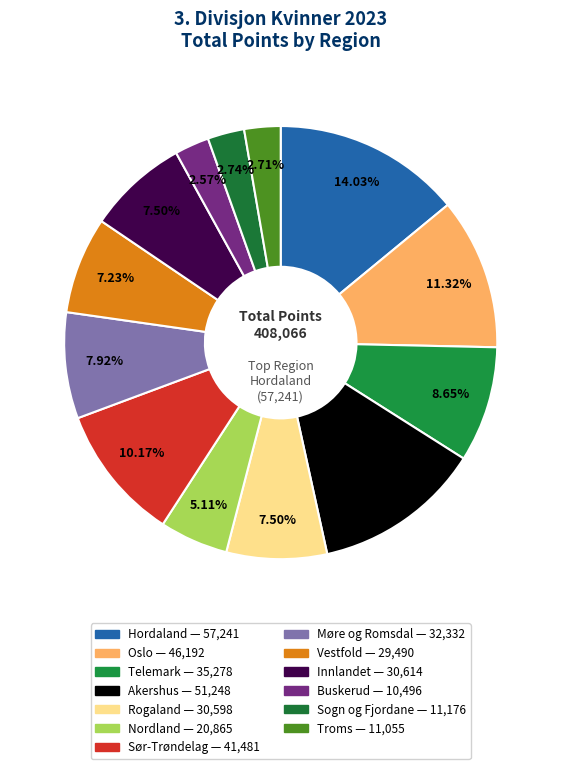

How many segments does this pie chart have?

13